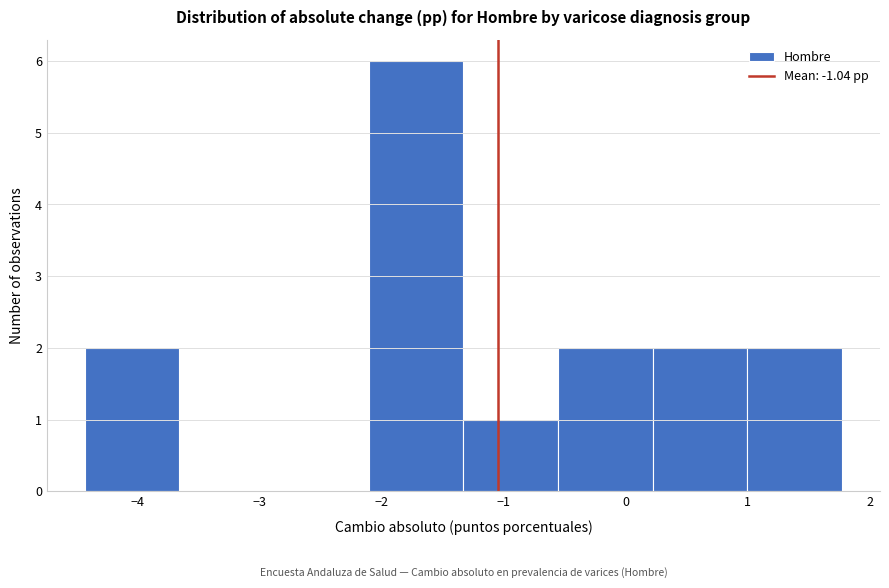

Which range on the x-axis has the tallest bar?

-2.1 to -1.3